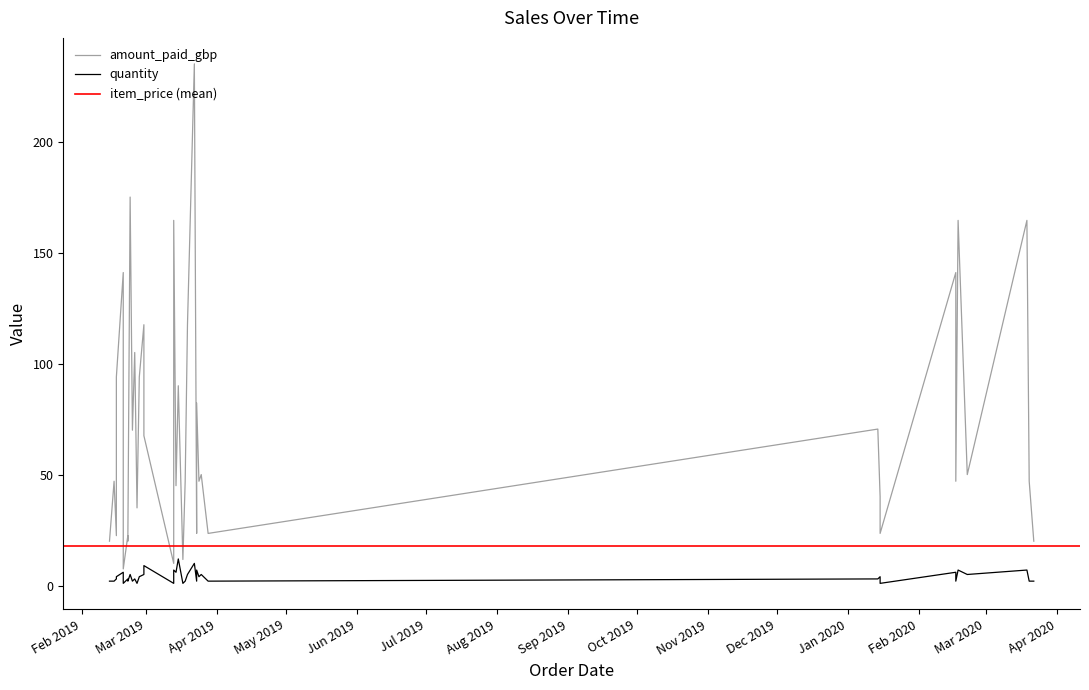

Reading left to right, what are all the values shown in this chart?

amount_paid_gbp: 20.0	47.0	22.5	94.0	141.0	23.5	7.5	22.5	20.0	175.0	70.0	105.0	35.0	94.0	117.5	67.5	10.0	52.5	164.5	45.0	90.0	11.8	47.0	117.5	235.0	23.5	82.2	47.0	50.0	23.5	70.5	40.0	23.5	141.0	47.0	164.5	50.0	164.5	47.0	20.0
quantity: 2.0	2.0	3.0	4.0	6.0	1.0	1.0	3.0	2.0	5.0	2.0	3.0	1.0	4.0	5.0	9.0	1.0	7.0	7.0	6.0	12.0	1.0	2.0	5.0	10.0	2.0	7.0	4.0	5.0	2.0	3.0	4.0	1.0	6.0	2.0	7.0	5.0	7.0	2.0	2.0